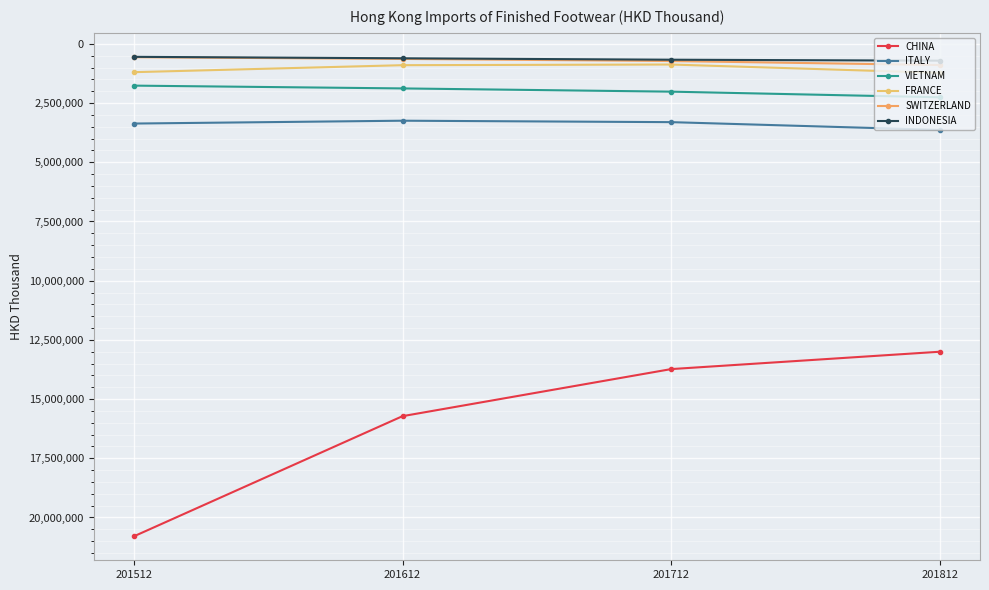

Does the chart have visible grid lines?

Yes